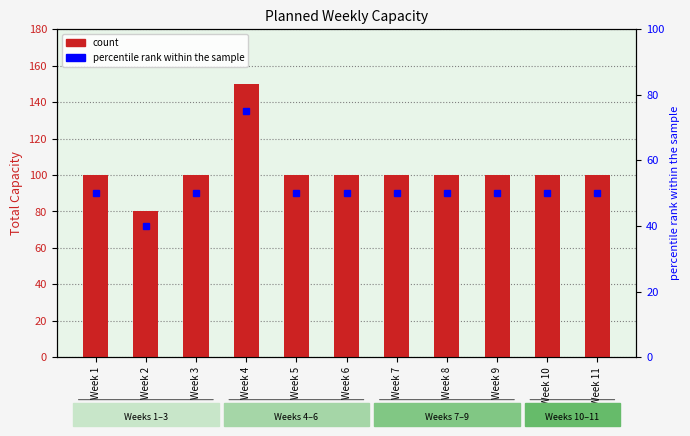

Is it true that the value at Week 6 is 65?

False